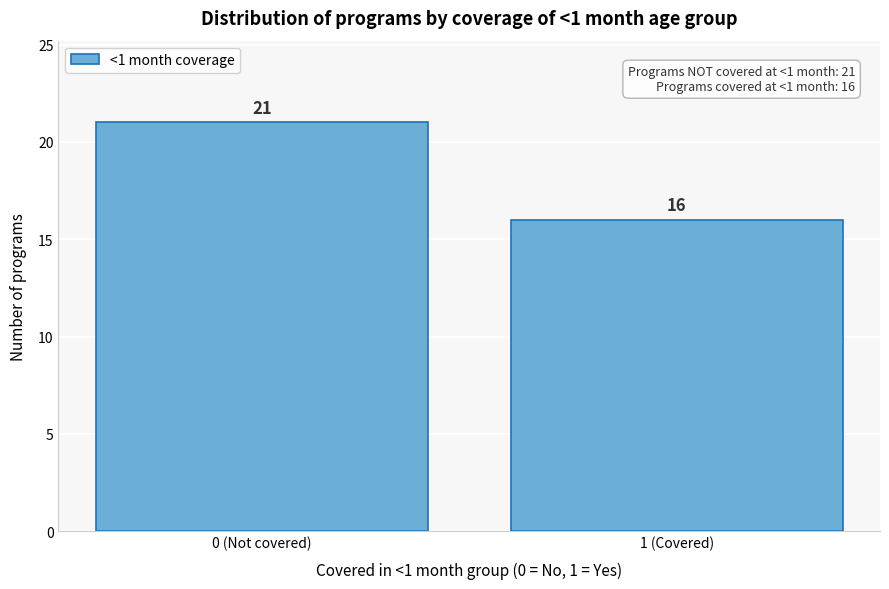

Reading left to right, what are all the values shown in this chart?

0 (Not covered)=21	1 (Covered)=16